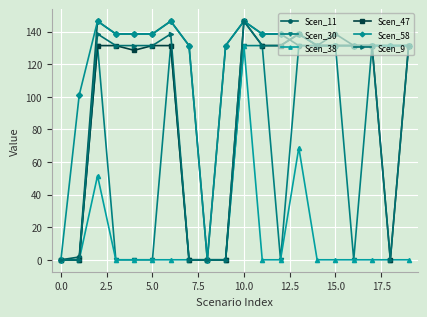

How many values in the Scen_9 series exceed 131?

14